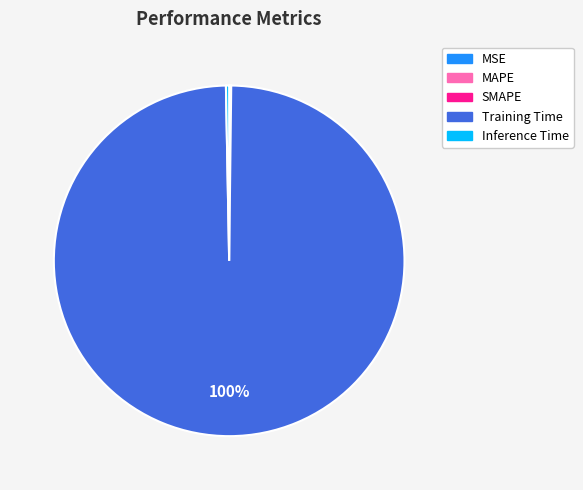

To the nearest percent, what portion does Training Time represent?

100%